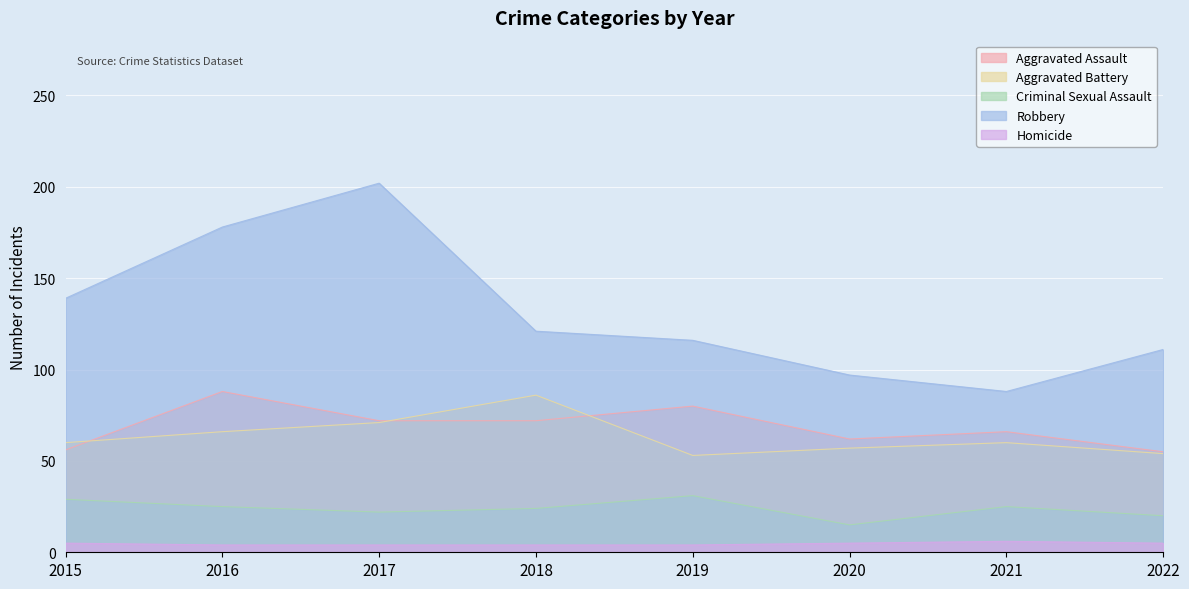

At which category does the chart reach its minimum across all series?

2016